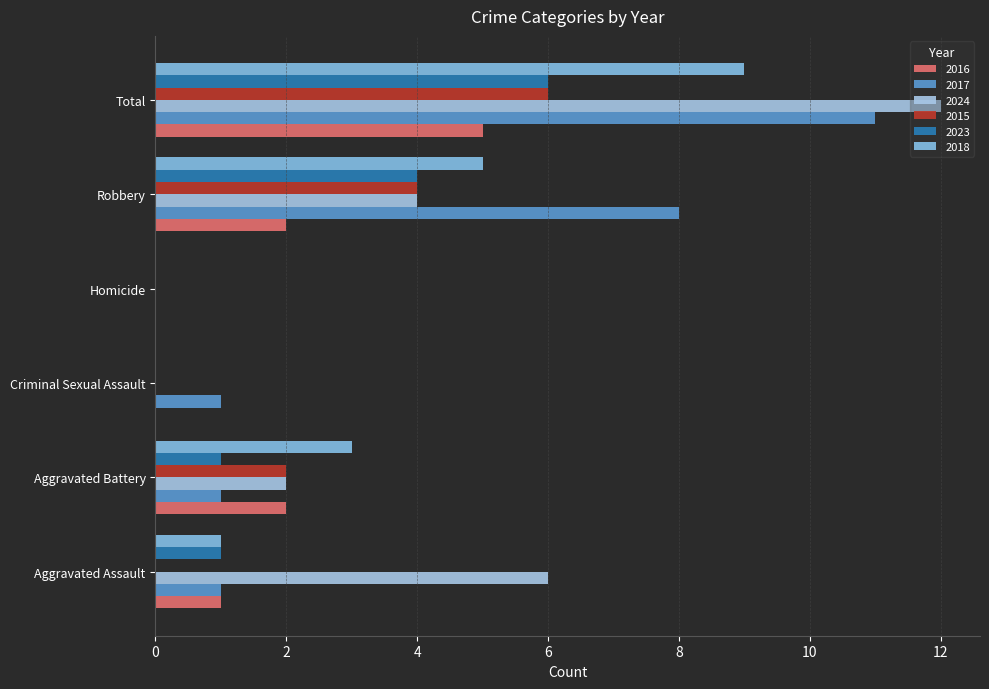

Where is 2017 nearest to the value 5?

Robbery